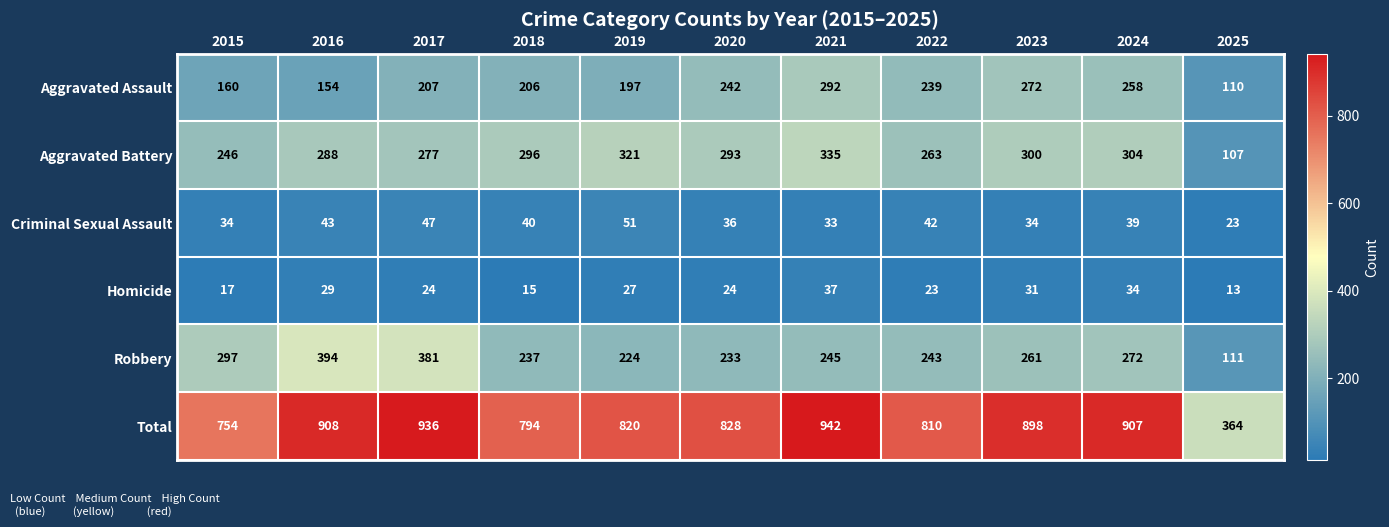

Is it true that Homicide equals 31 at 2023?

True